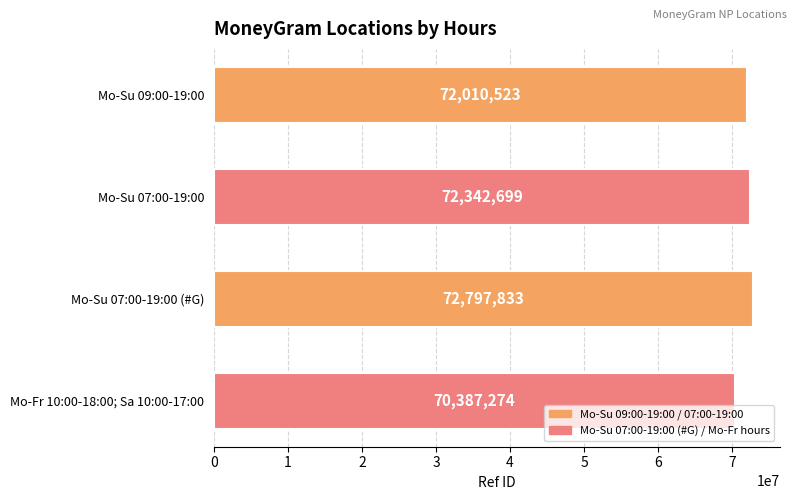

True or false: the data shows 20364661 at Mo-Su 09:00-19:00.

False